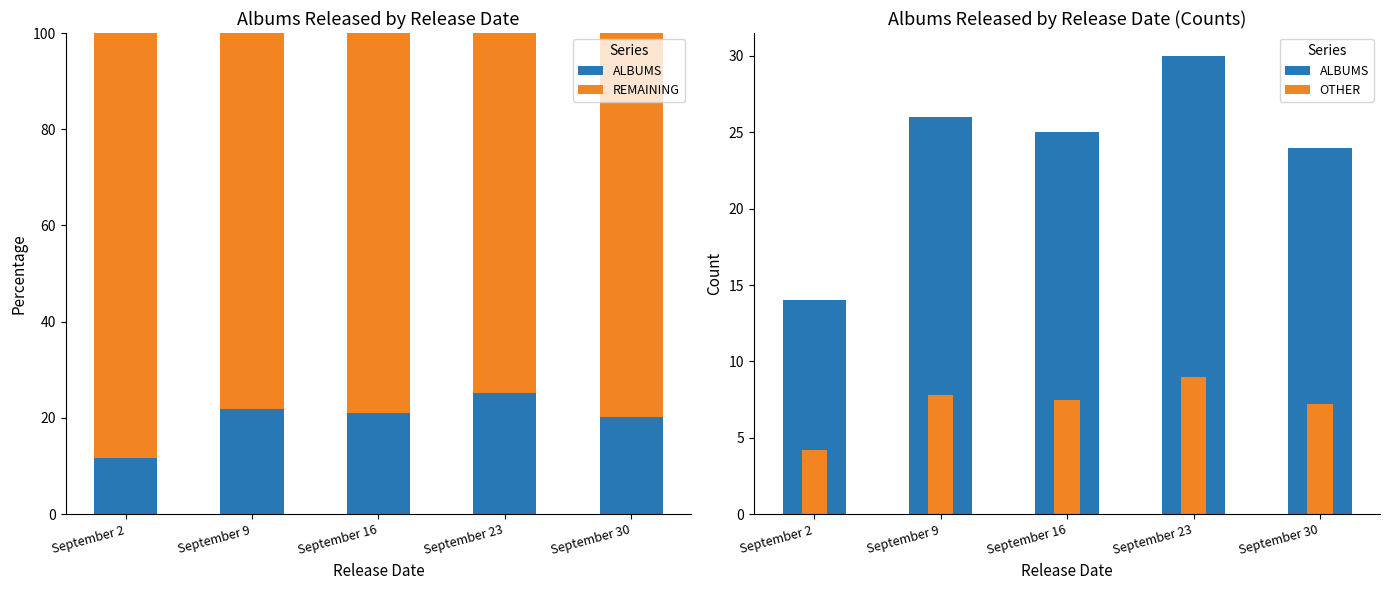

What is the smallest value displayed?

4.2